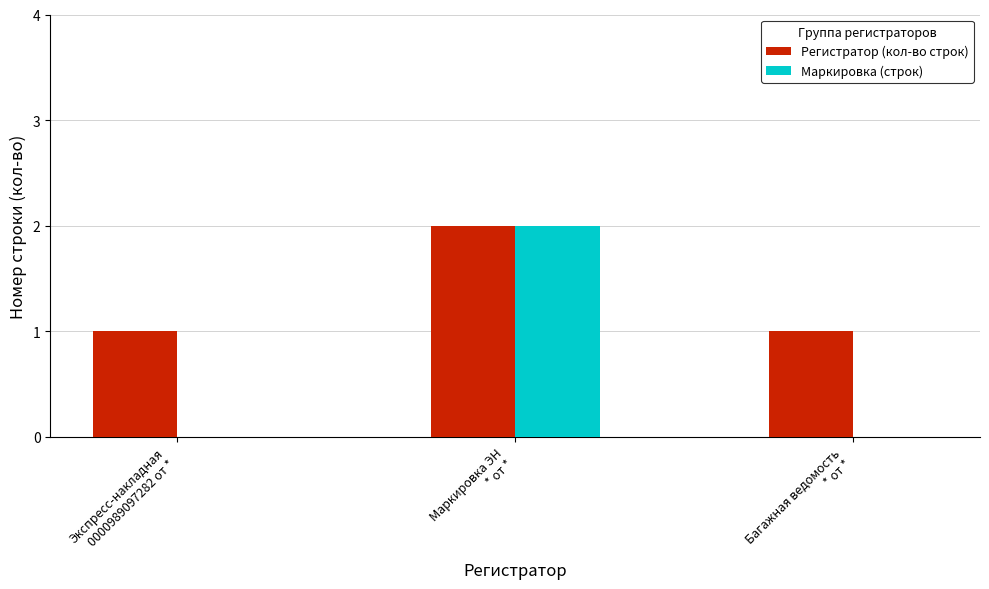

What are all the series names shown in the legend?

Регистратор (кол-во строк), Маркировка (строк)